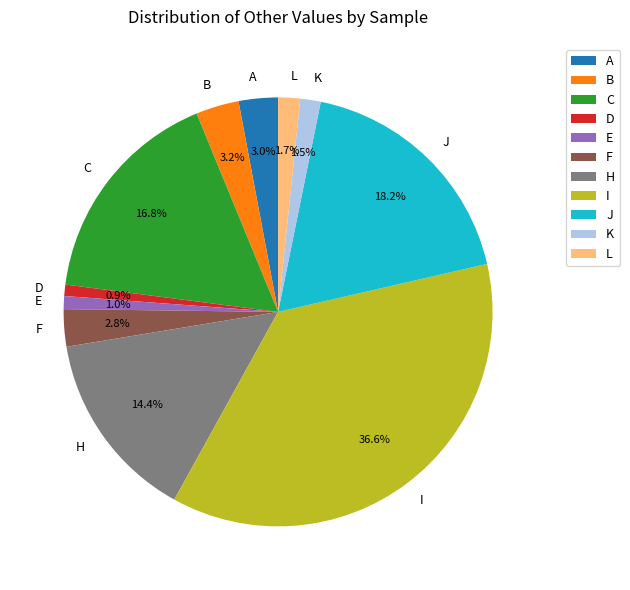

The L slice represents 8% of the pie. True or false?

False